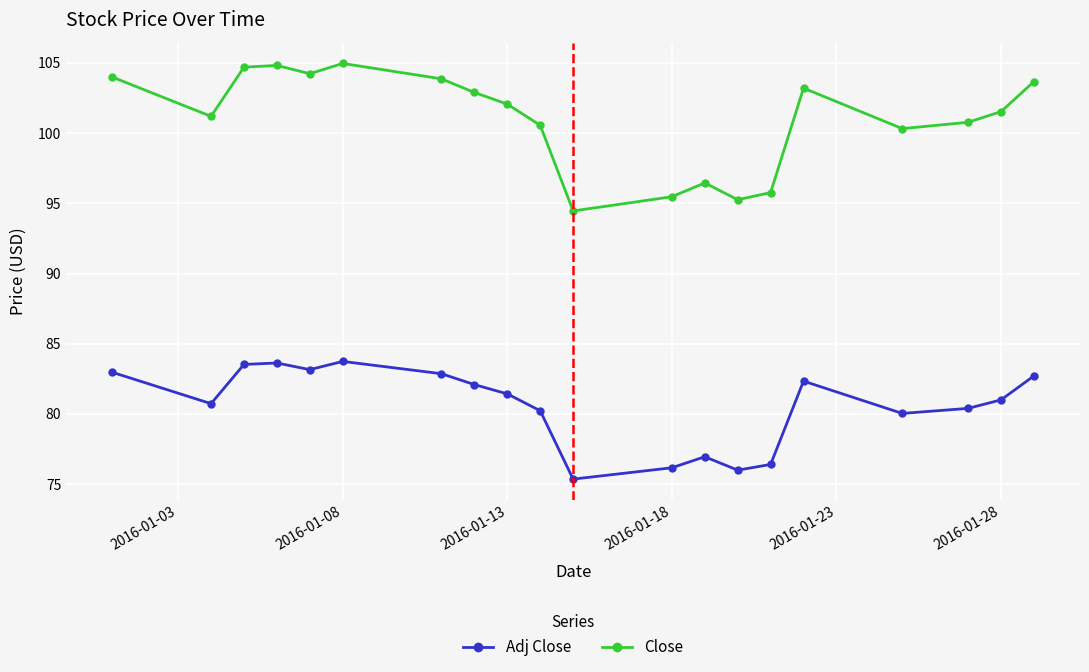

At how many categories does at least one series exceed 87?

20